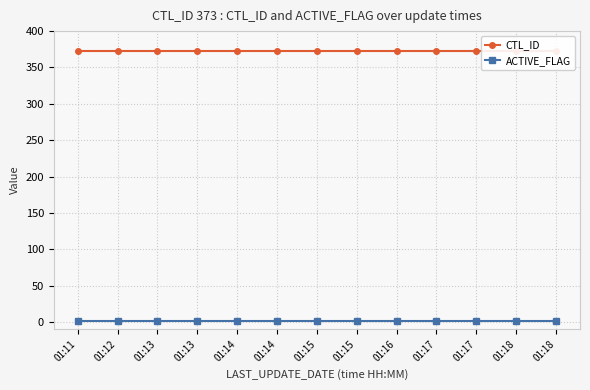

True or false: CTL_ID and ACTIVE_FLAG cross at least once.

False